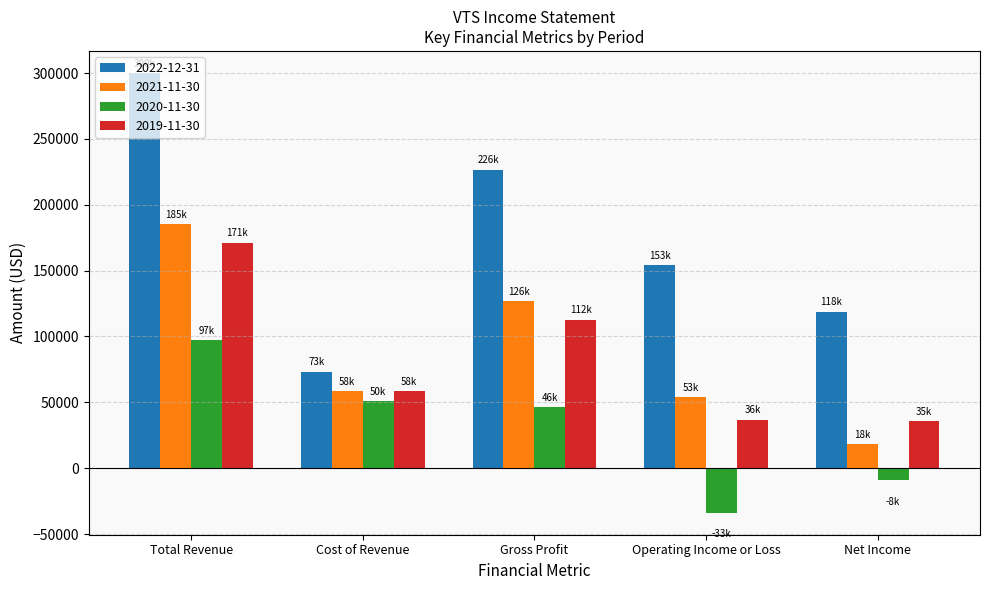

What is the label of the 2nd bar from the right?

Operating Income or Loss